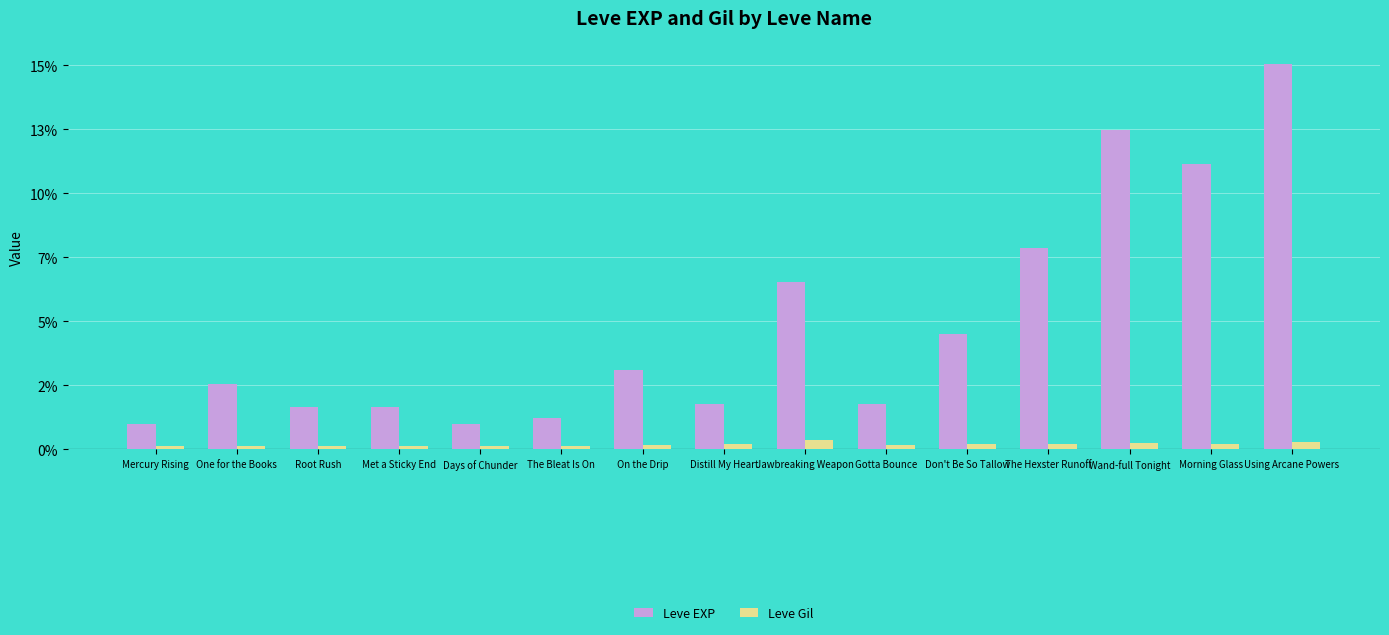

What position from the left is On the Drip?

7